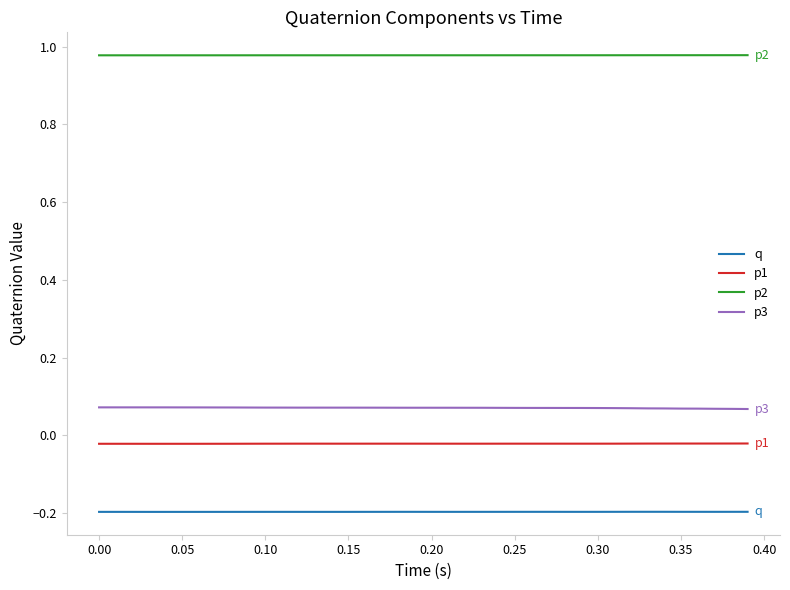

Which series has the largest total across all categories?

p2